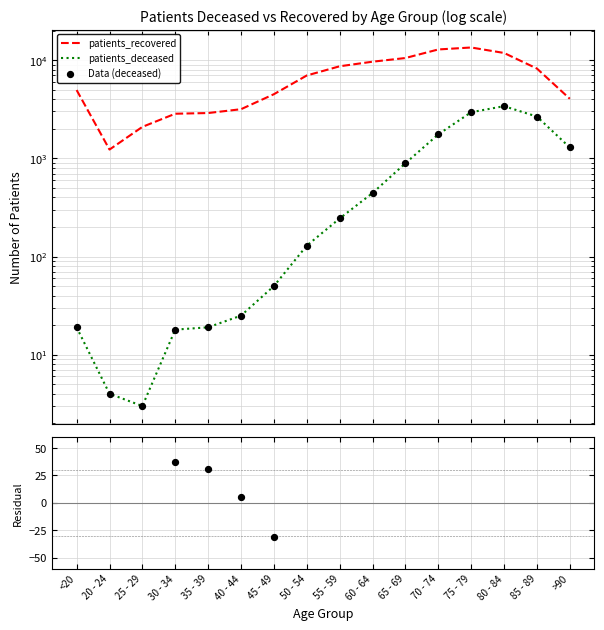

Is the value of Data (deceased) at 45 - 49 greater than the value of patients_recovered at 80 - 84?

No